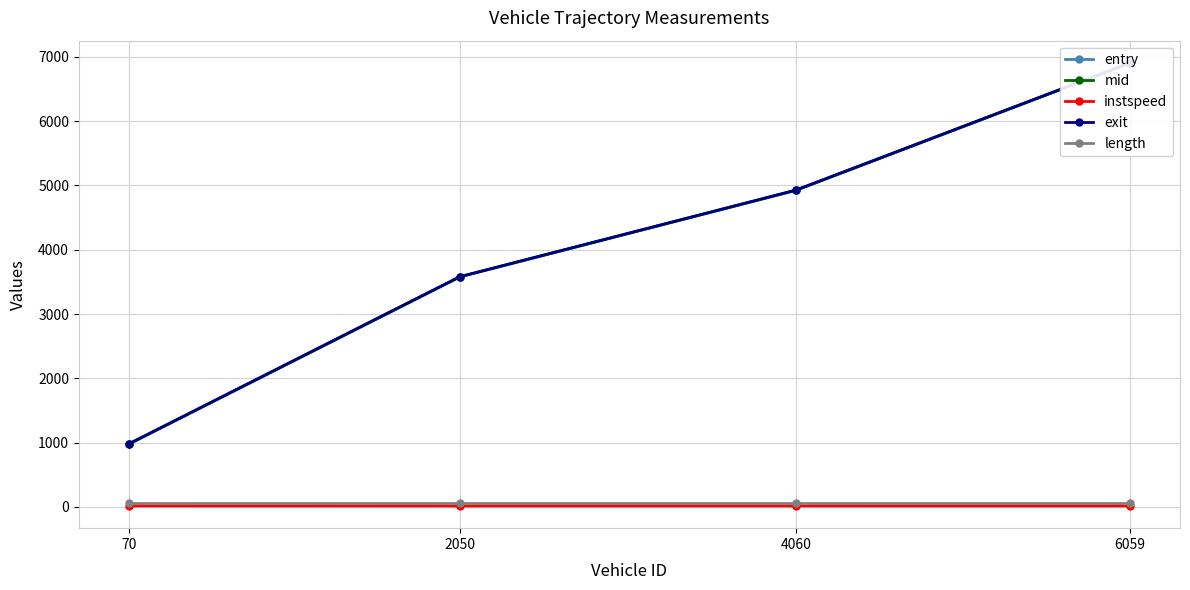

What is the smallest value displayed?

12.6